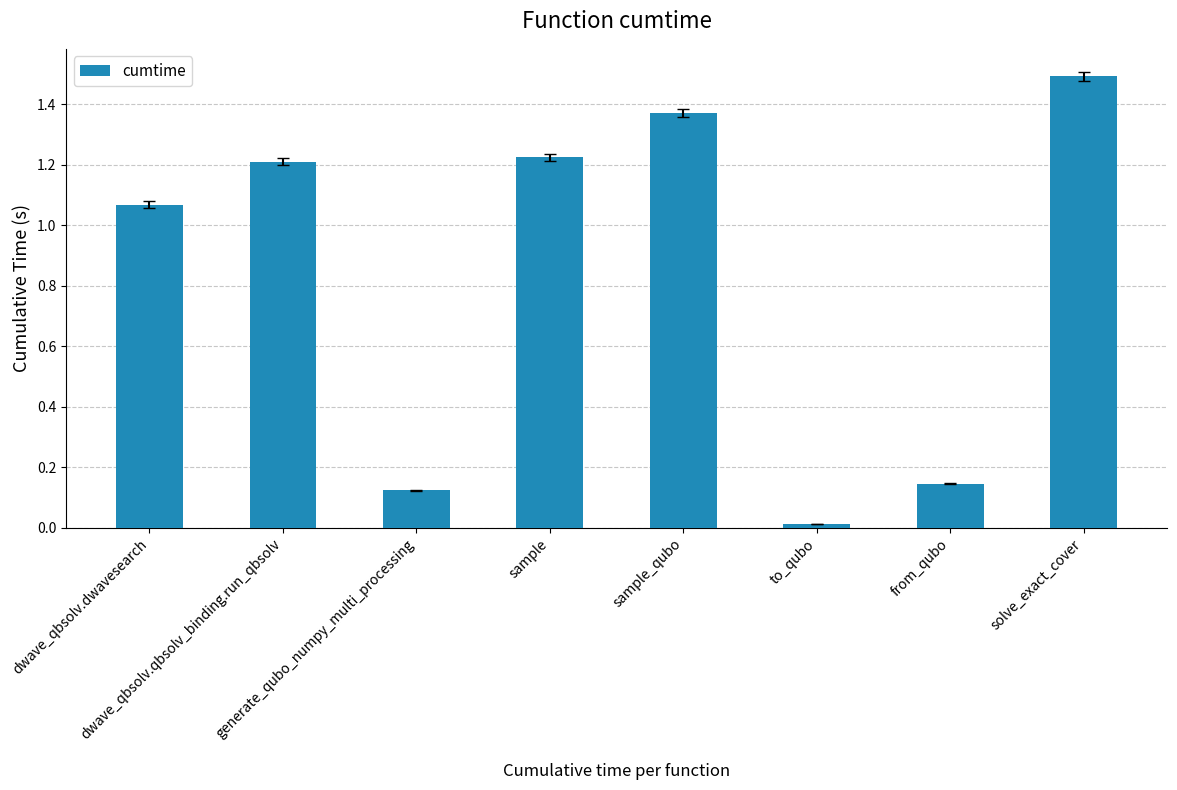

Count the number of categories in the chart.

8